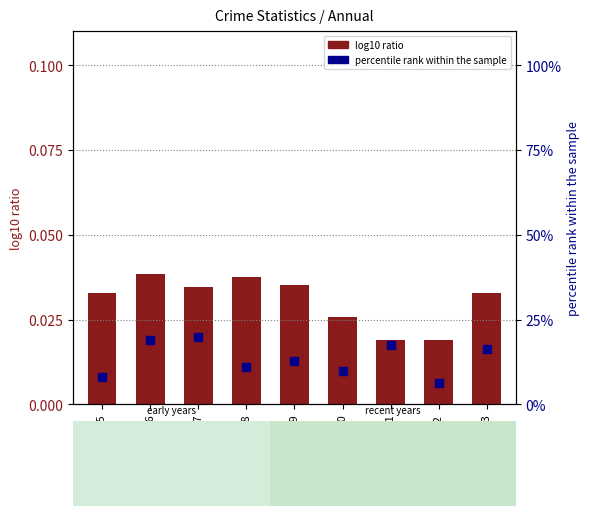

At which category is the sum across all series the highest?

2017